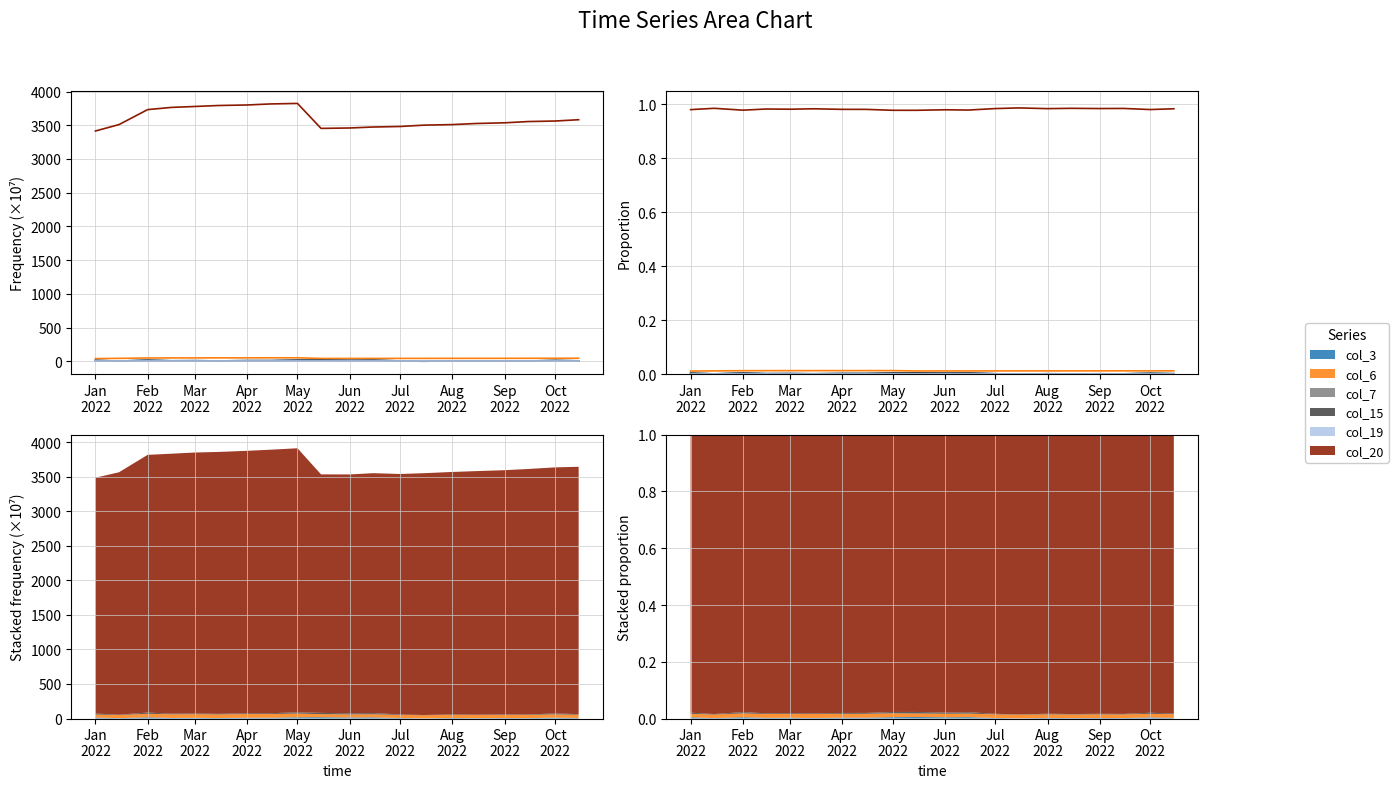

Which category has the highest value in the col_6 series?

Aug
2022